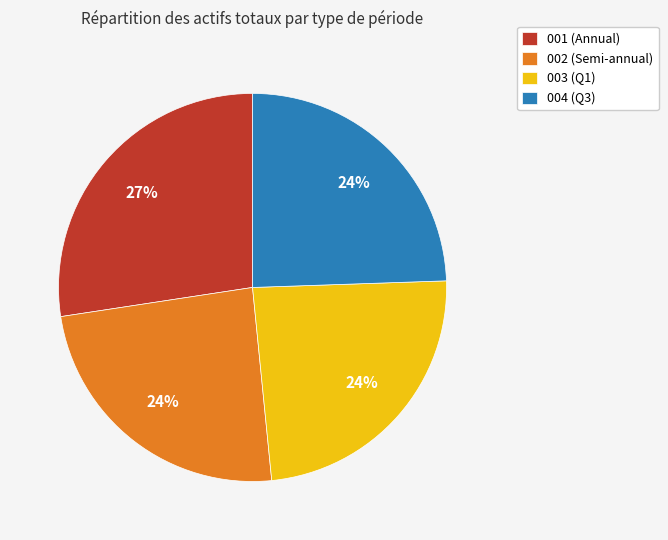

Which category has the biggest portion of the pie?

001 (Annual)